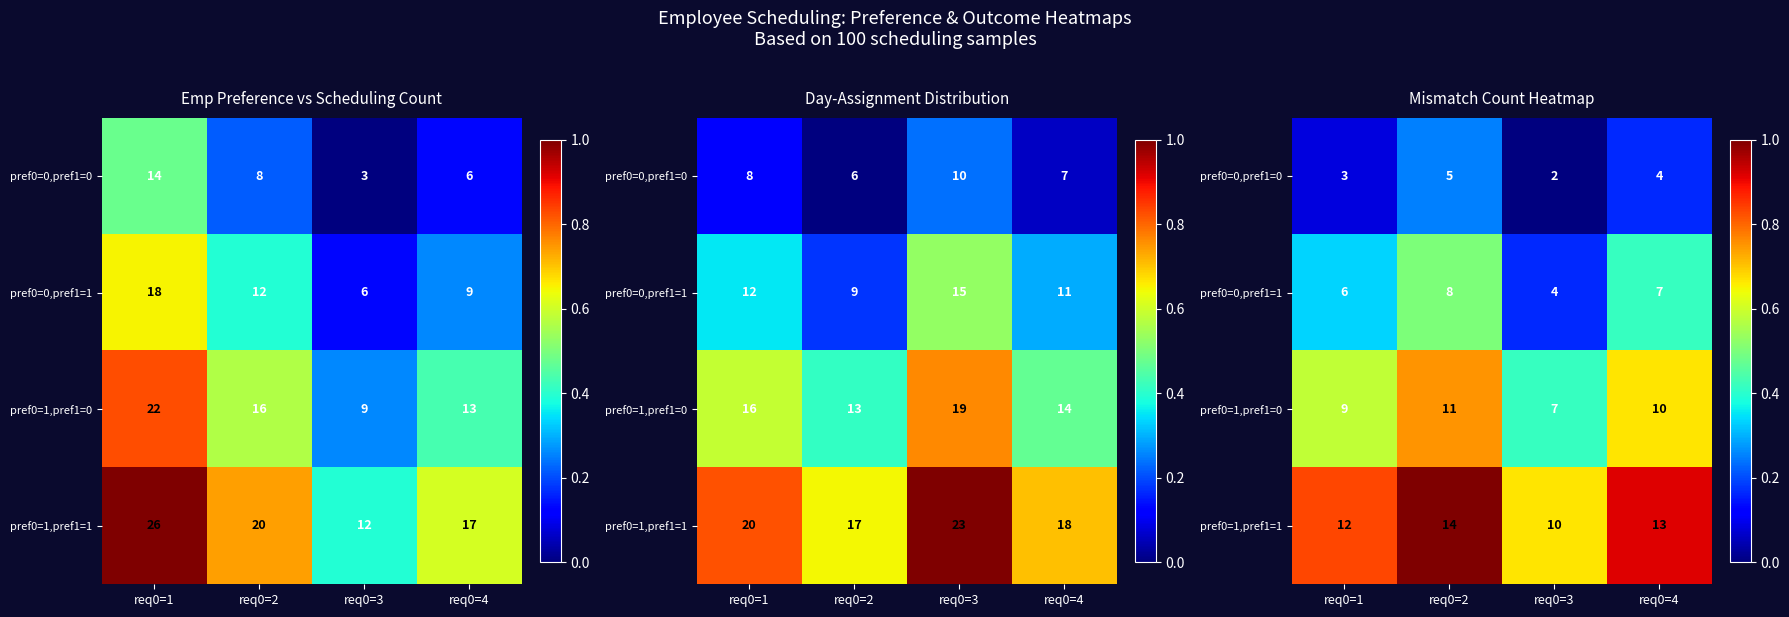

True or false: pref0=0,pref1=0 has a value of 0.1 at req0=2.

False